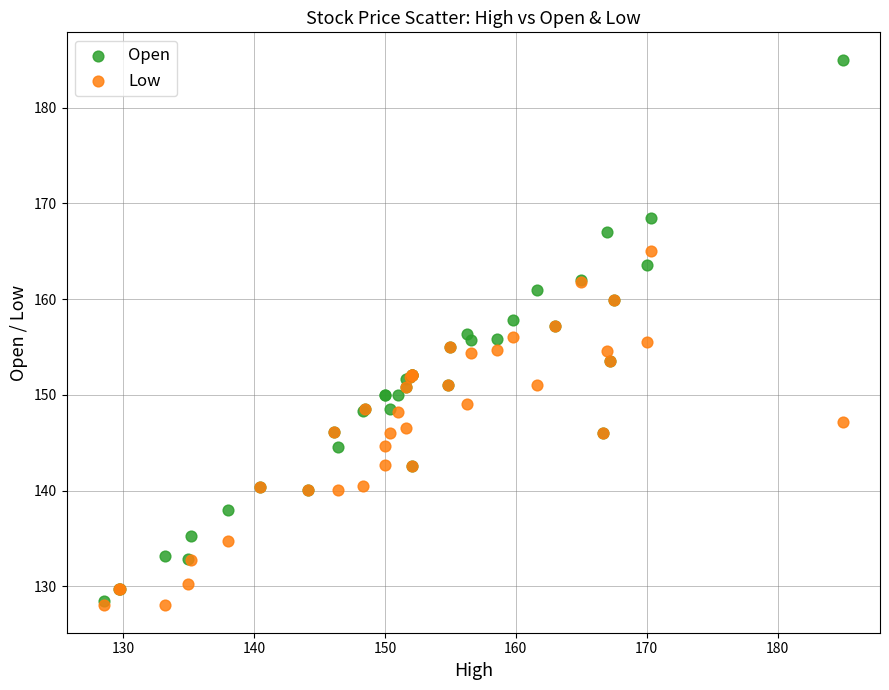

What are all the series names shown in the legend?

Open, Low